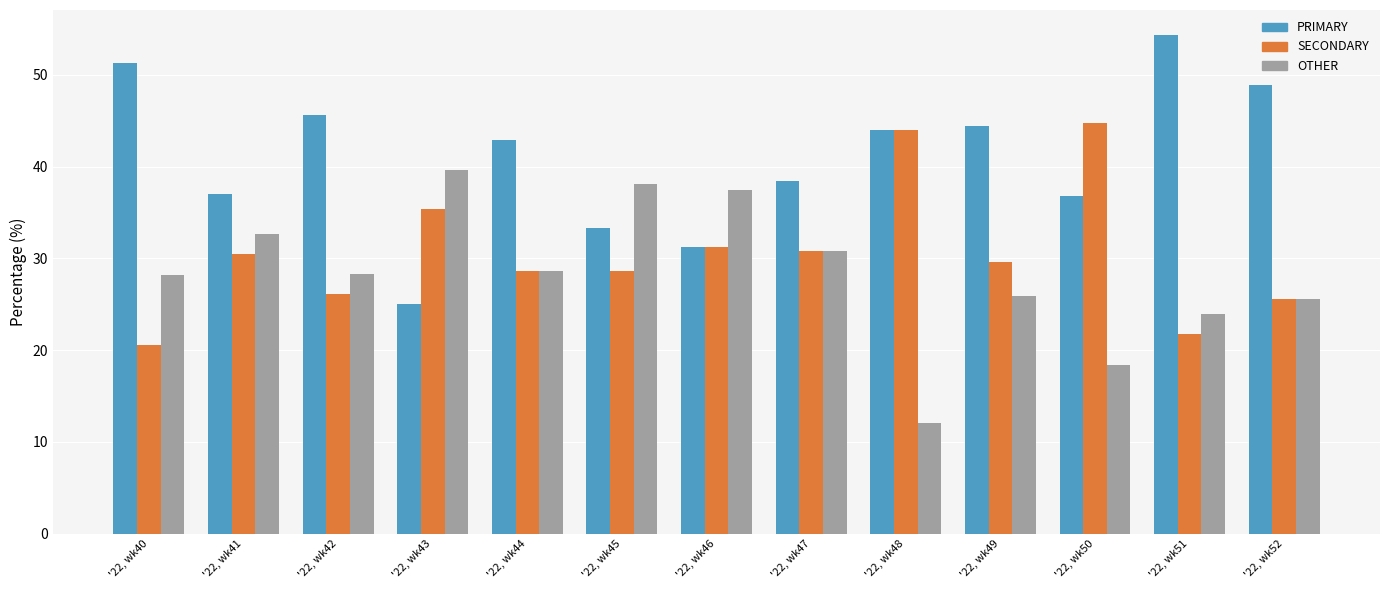

Rank the series at '22, wk41 from highest to lowest value.

PRIMARY, OTHER, SECONDARY